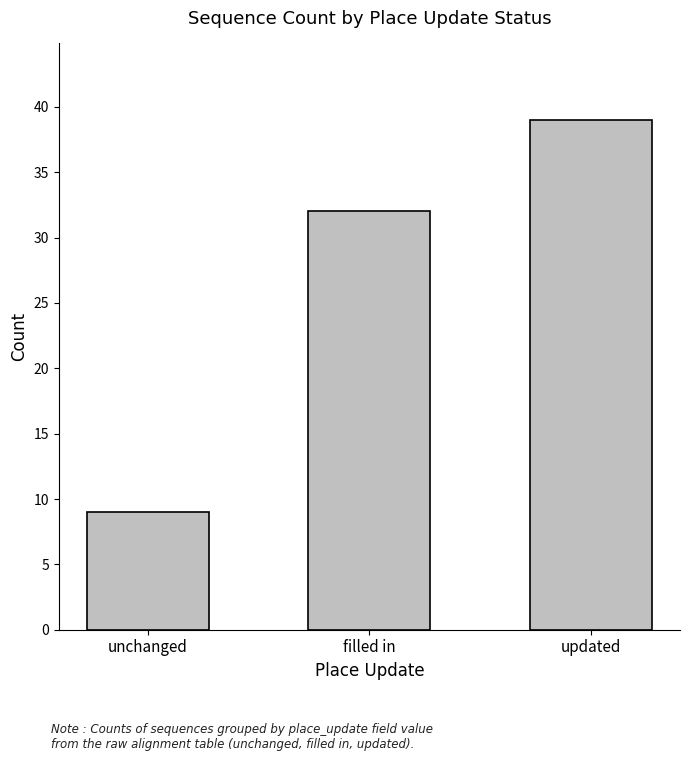

Count the values in the range 9 to 39.

3